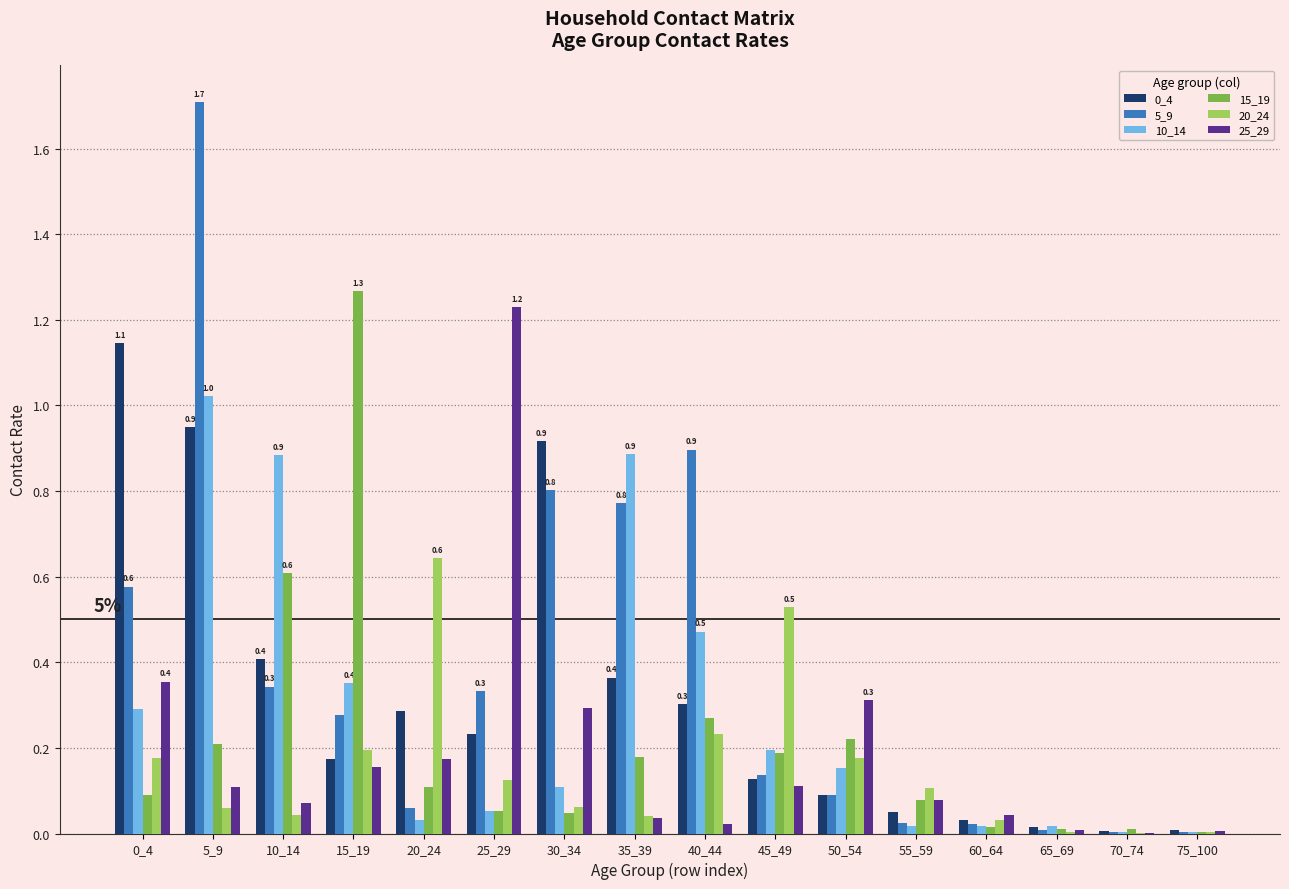

Which series changed the most between 10_14 and 45_49?

10_14